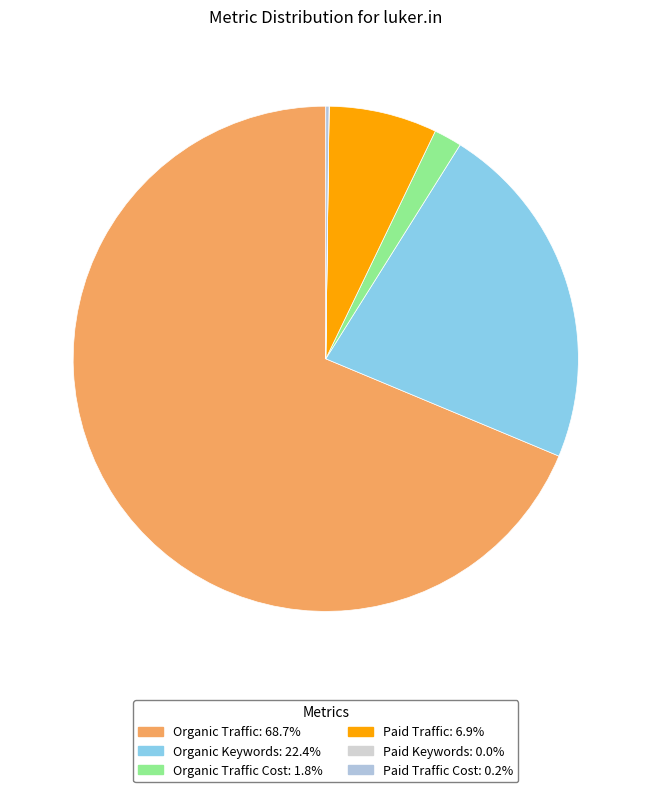

How many segments does this pie chart have?

6